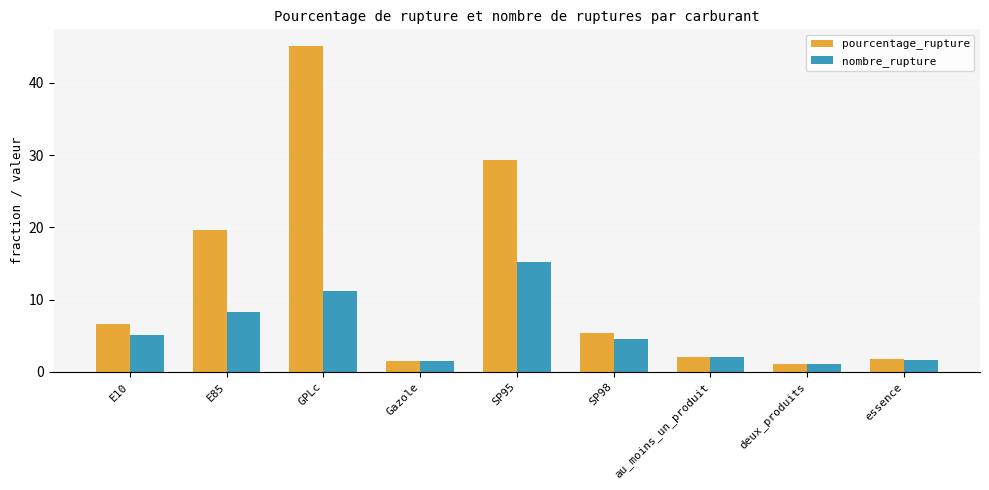

What is the sum of the nombre_rupture values at Gazole and E10?

6.6